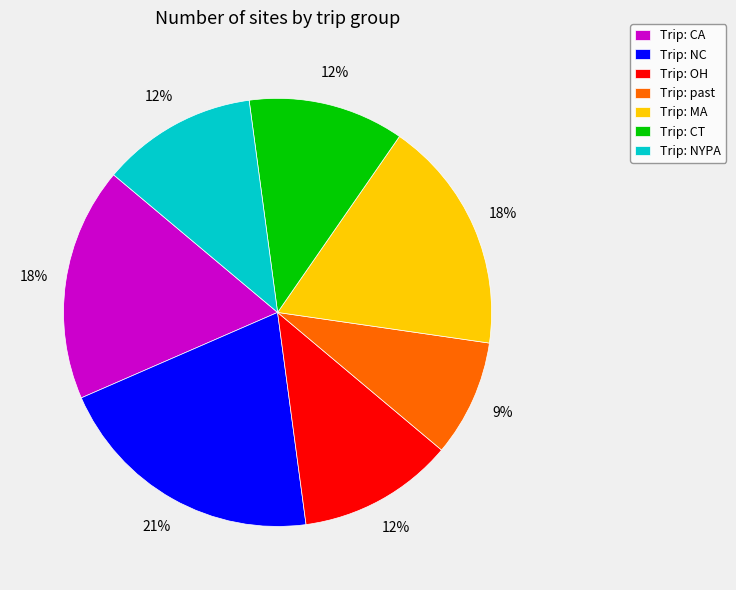

Is there a majority slice in this chart?

No